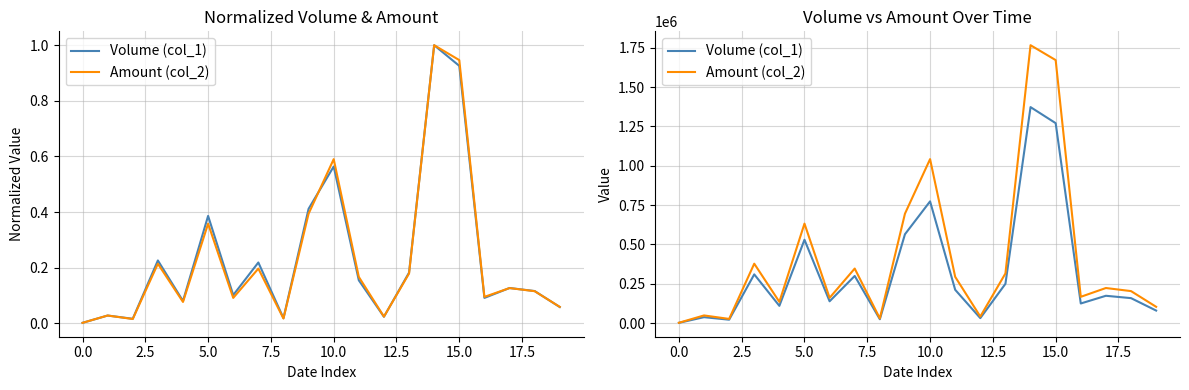

How many data points in Volume (col_1) are above 174000?

9